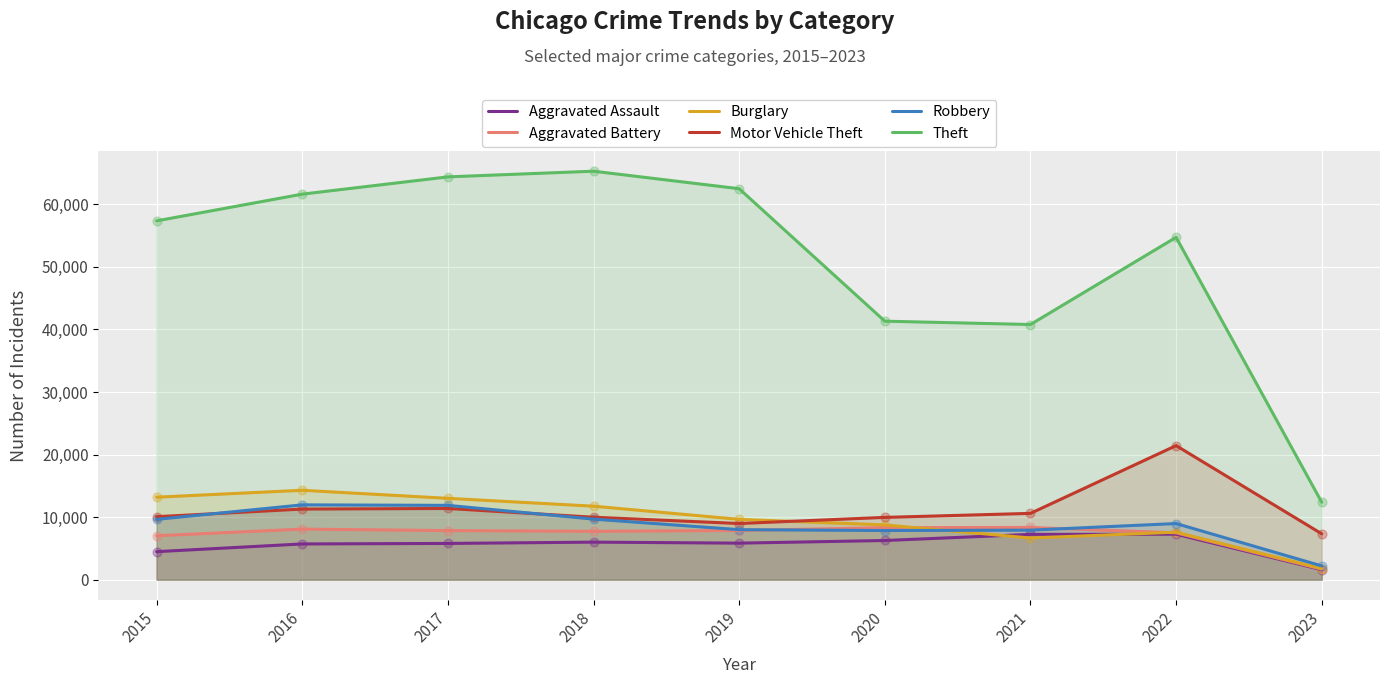

Which series has the largest total across all categories?

Theft